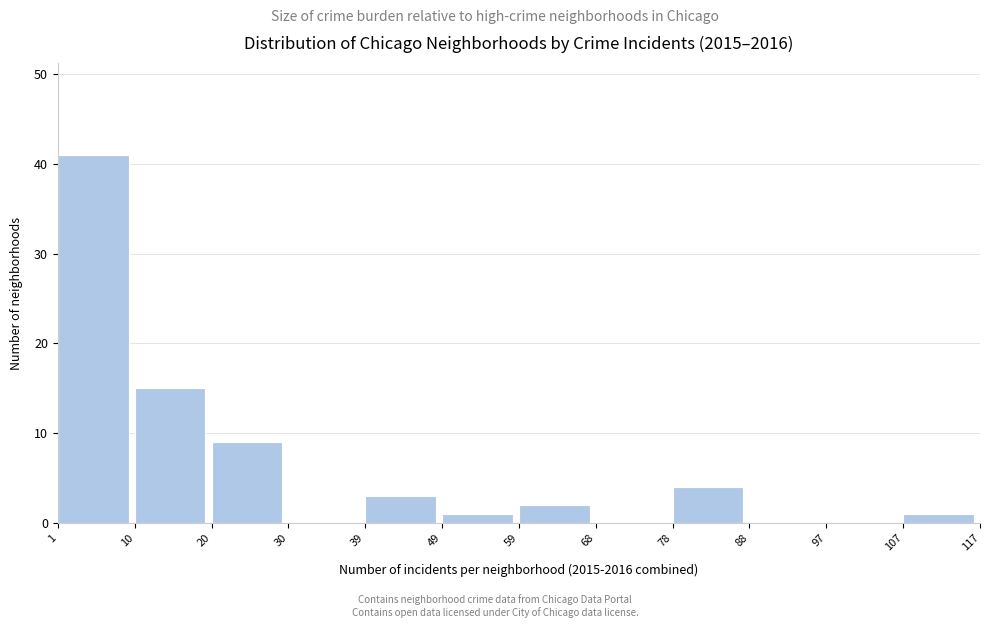

Over which range of the x-axis is the bar tallest?

1 to 10